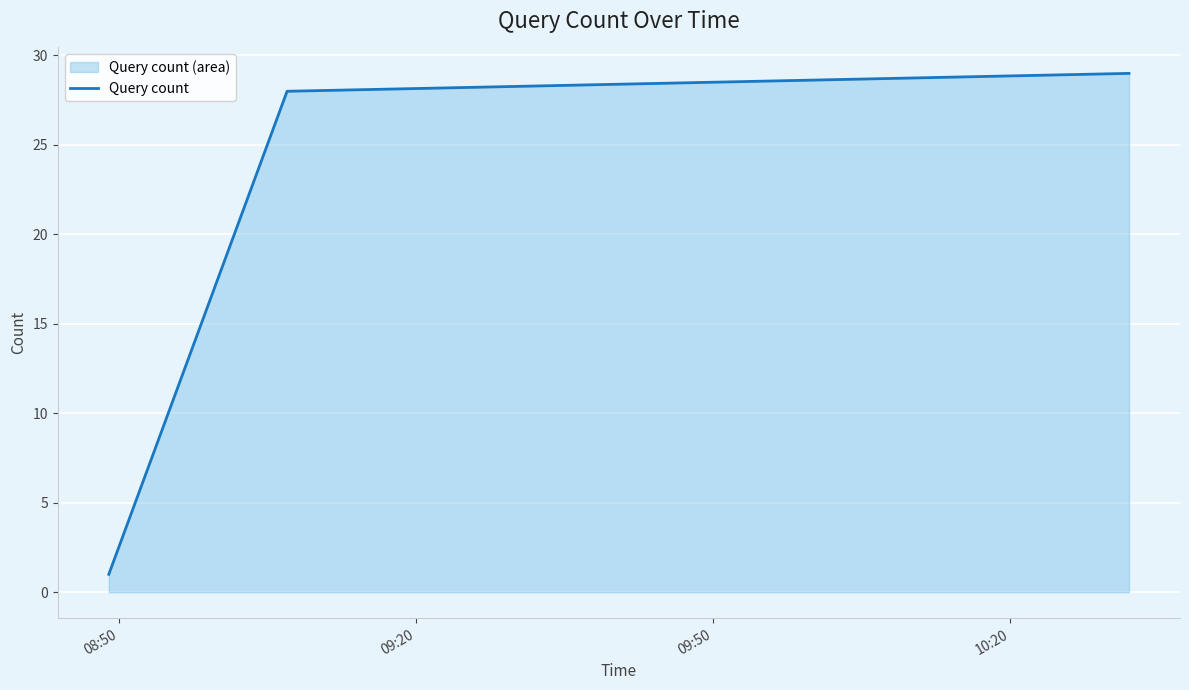

What is the sum of all values?

58